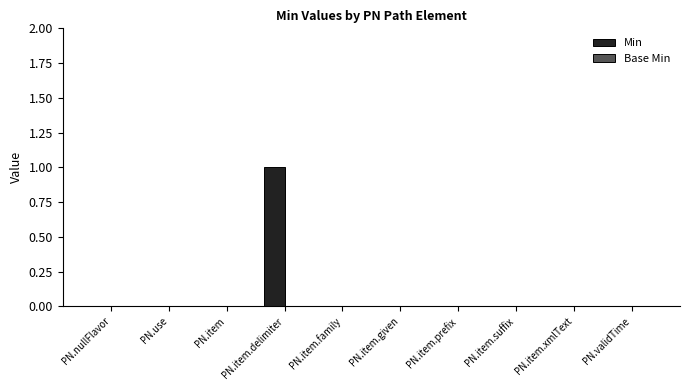

True or false: the data shows 0 at PN.item.delimiter.

False